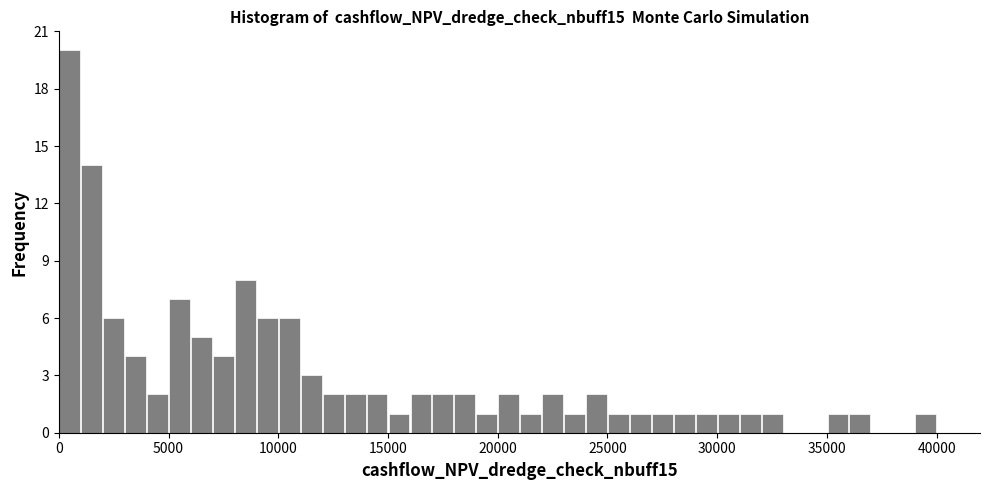

Around what value on the x-axis is the tallest bar? Give the approximate position of its centre, as read against the axis.

500